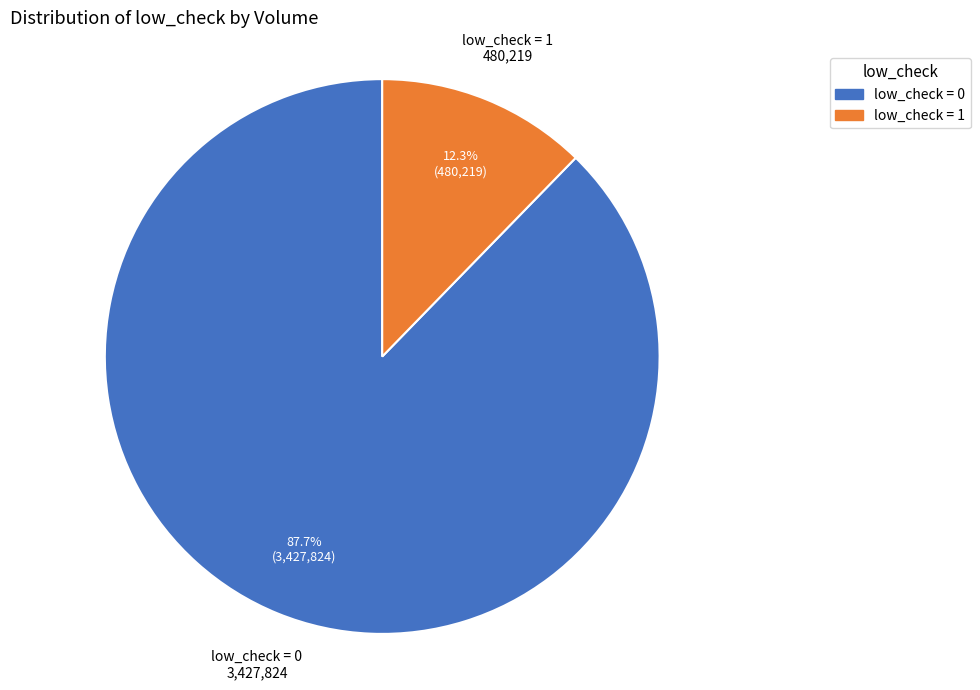

To the nearest percent, what is the average slice percentage?

50%